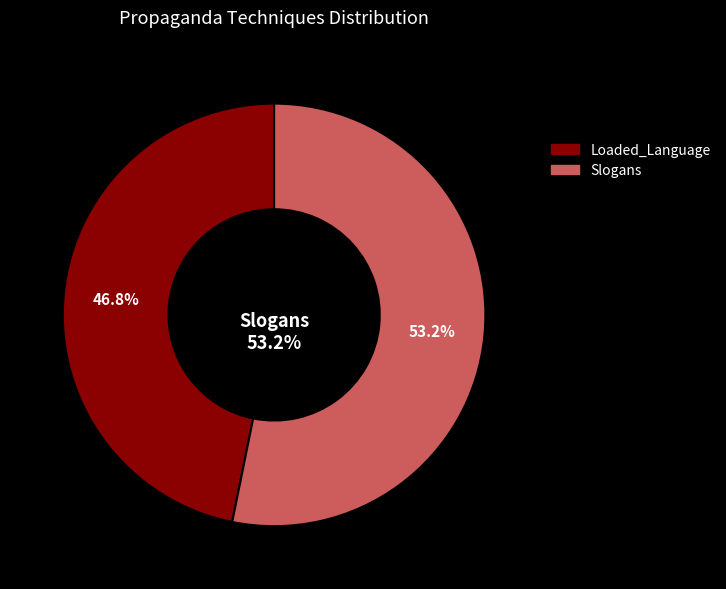

What percentage is the Slogans slice, to the nearest percent?

53%